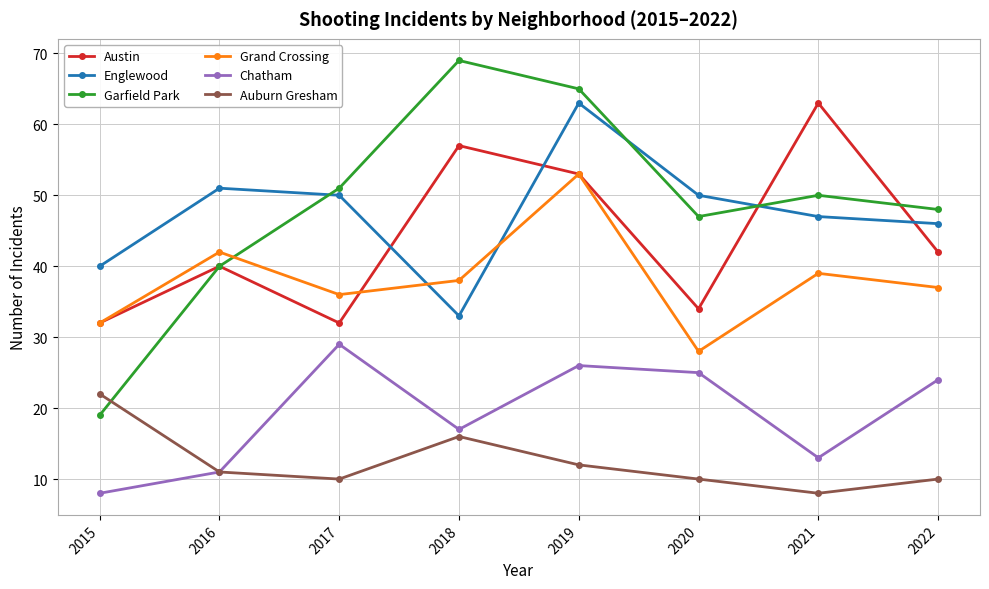

What are all the series names shown in the legend?

Austin, Englewood, Garfield Park, Grand Crossing, Chatham, Auburn Gresham